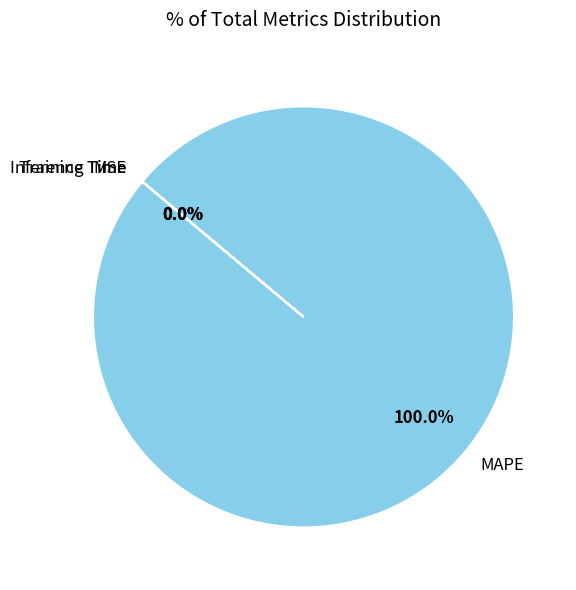

Which slice is the smallest?

MSE